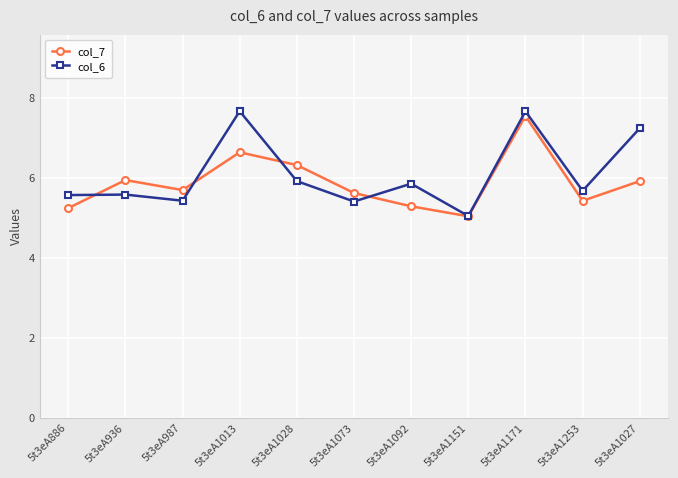

Which series ends up on top after the final intersection of col_7 and col_6?

col_6